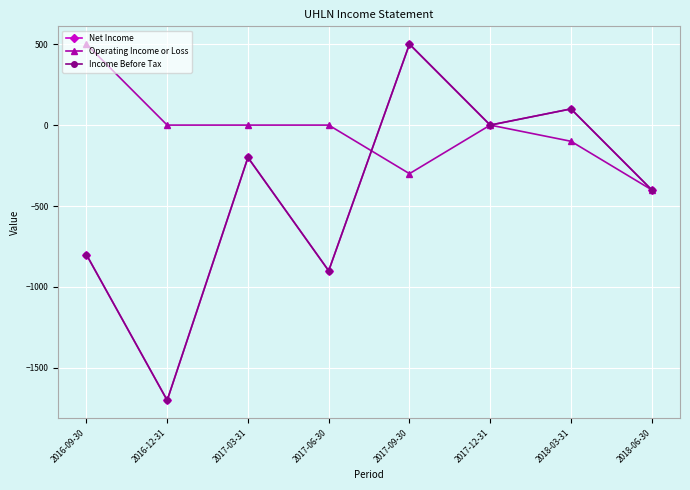

How many times do Net Income and Operating Income or Loss cross each other?

1